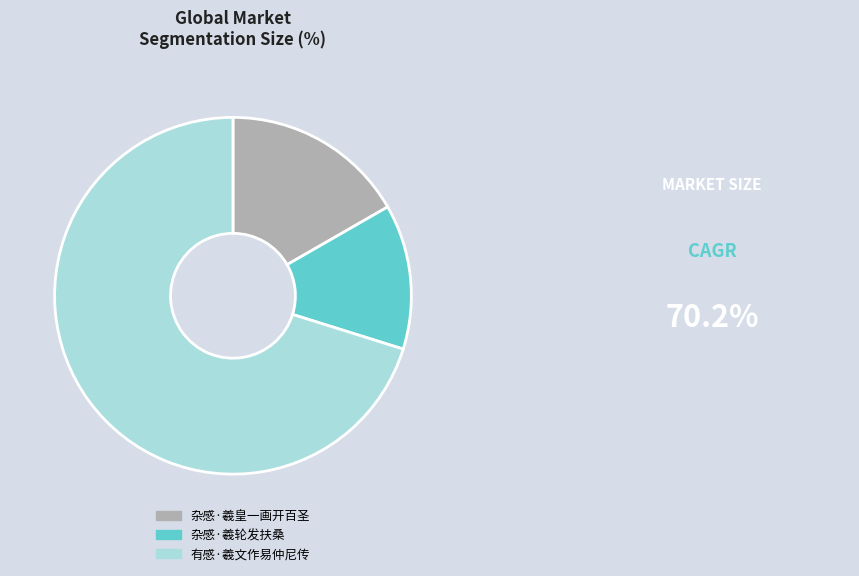

Count the number of slices in the pie.

3